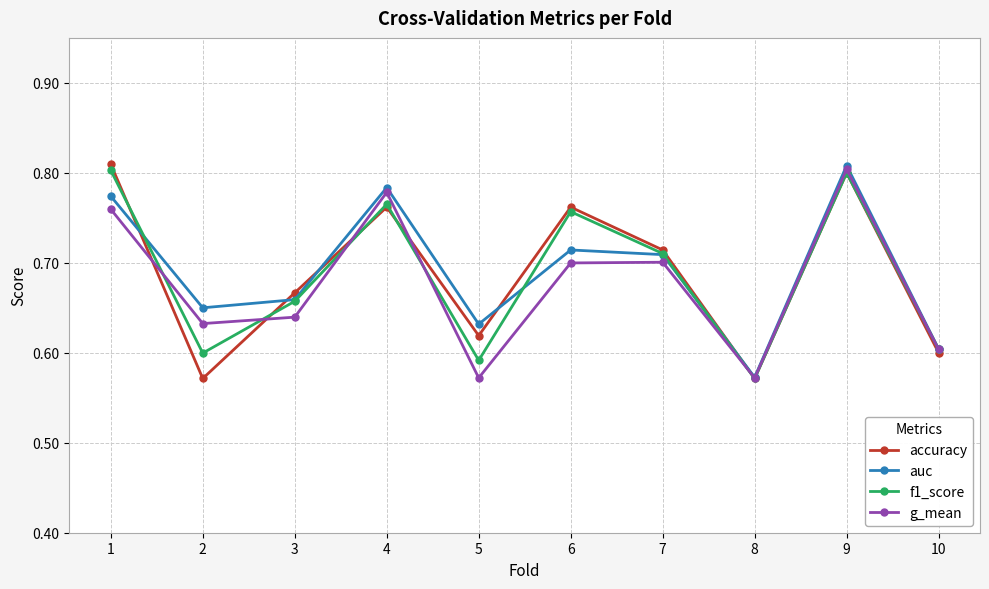

What are all the series names shown in the legend?

accuracy, auc, f1_score, g_mean